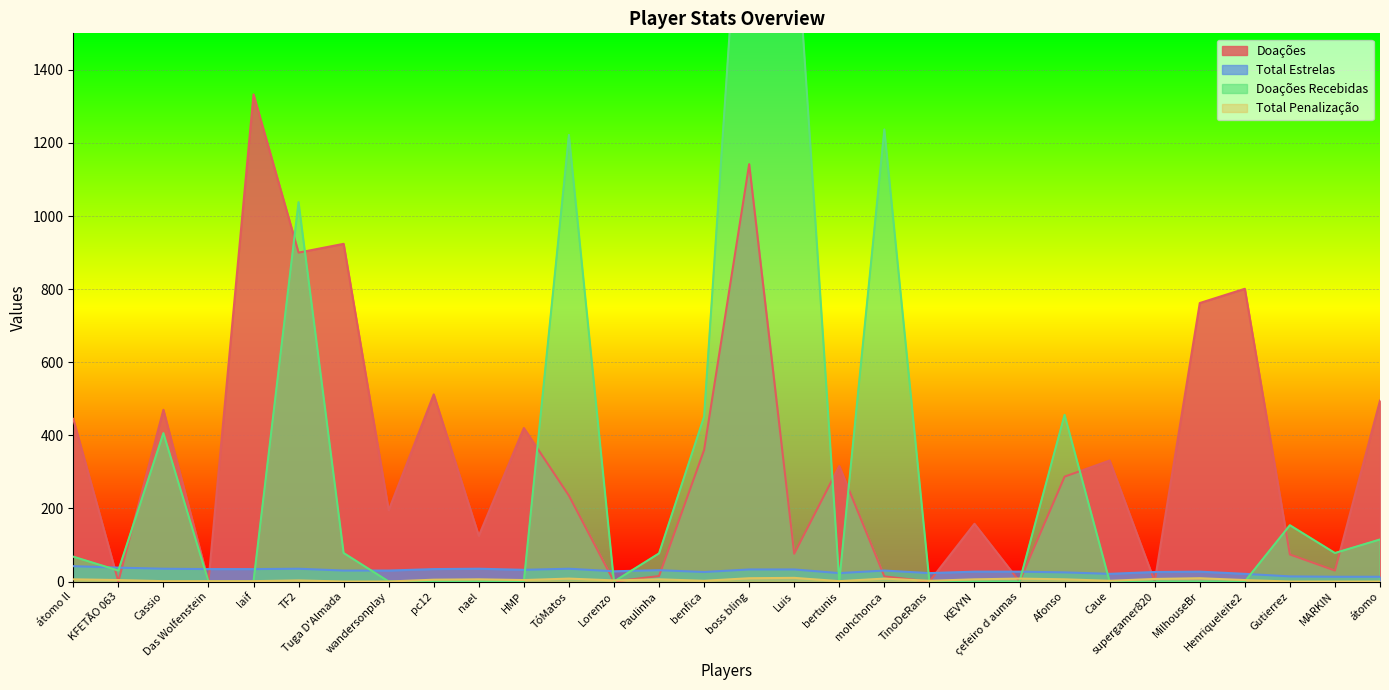

The value of Total Estrelas at Lorenzo is 45. True or false?

False